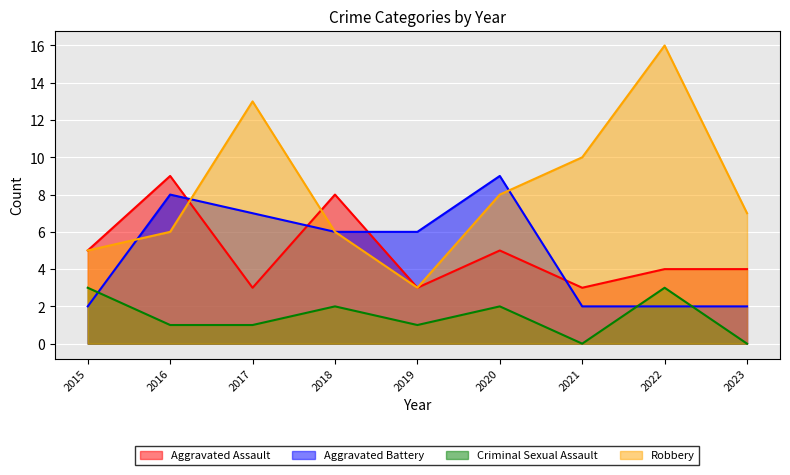

At which category is the sum across all series the highest?

2022